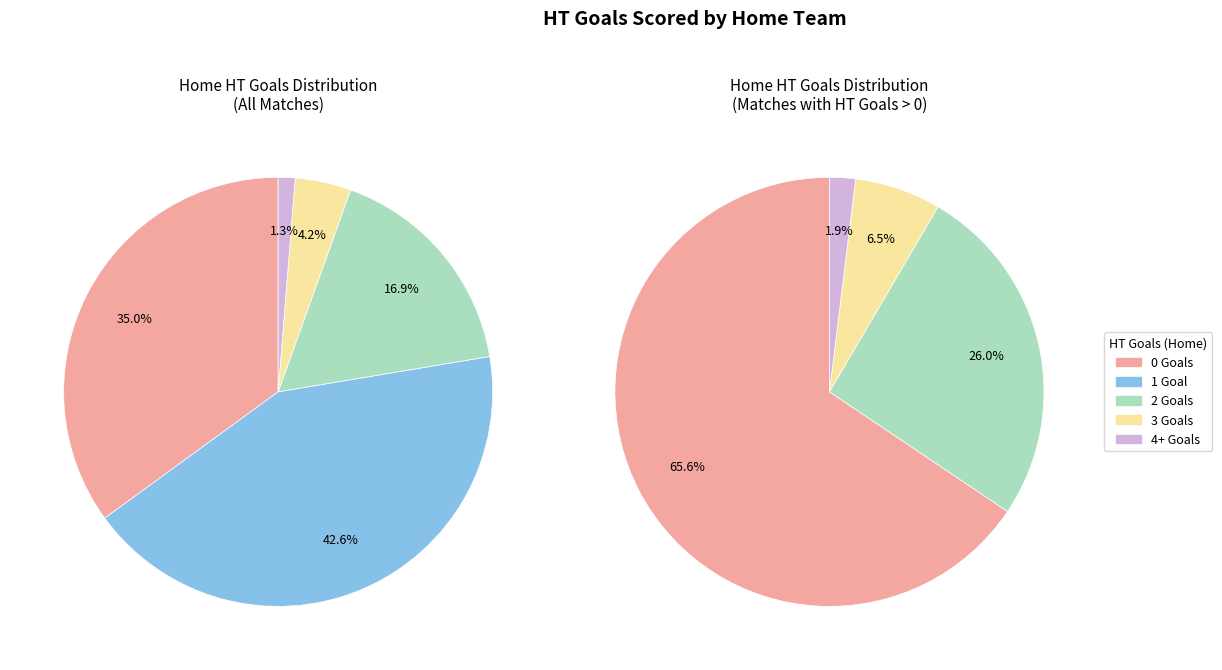

How many segments does this pie chart have?

5